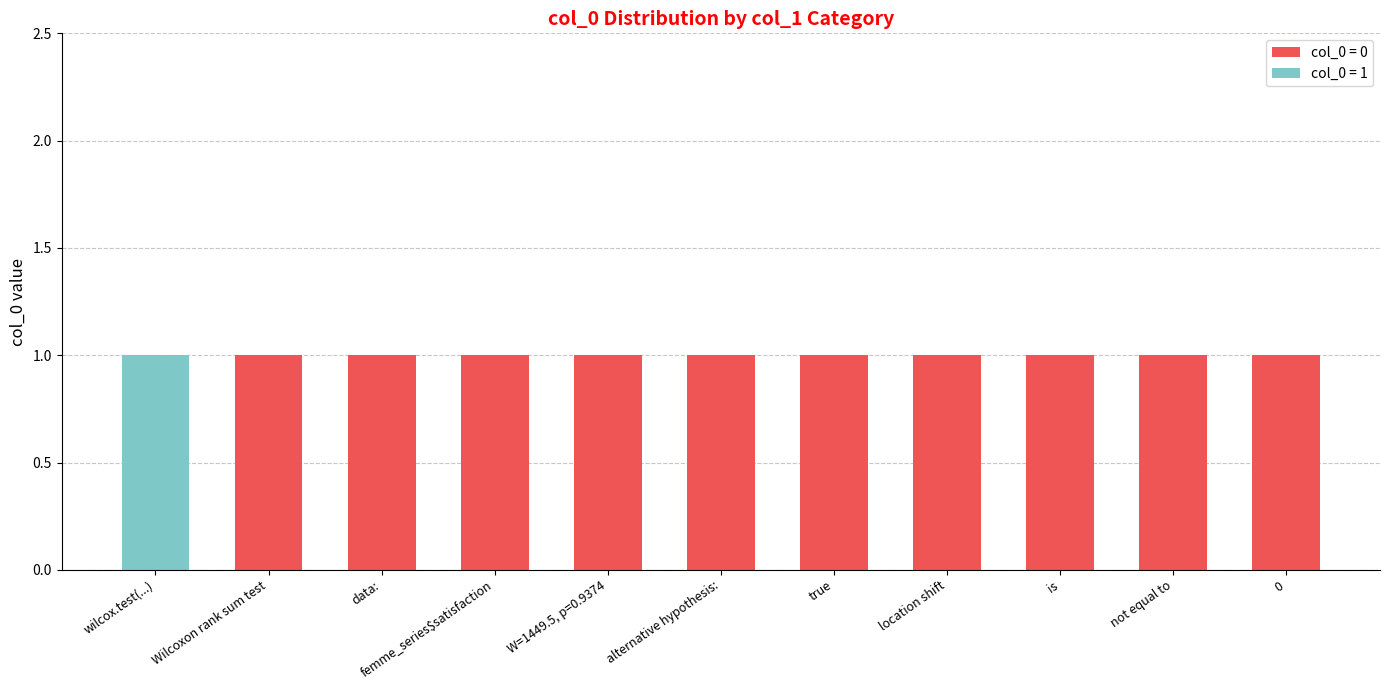

True or false: col_0 = 0 has a value of 0 at alternative hypothesis:.

False